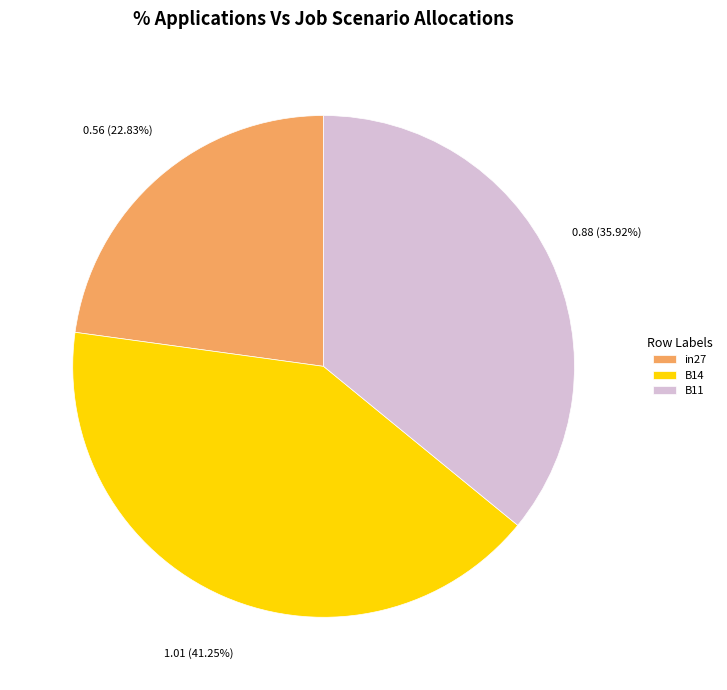

To the nearest percent, what portion does B14 represent?

41%